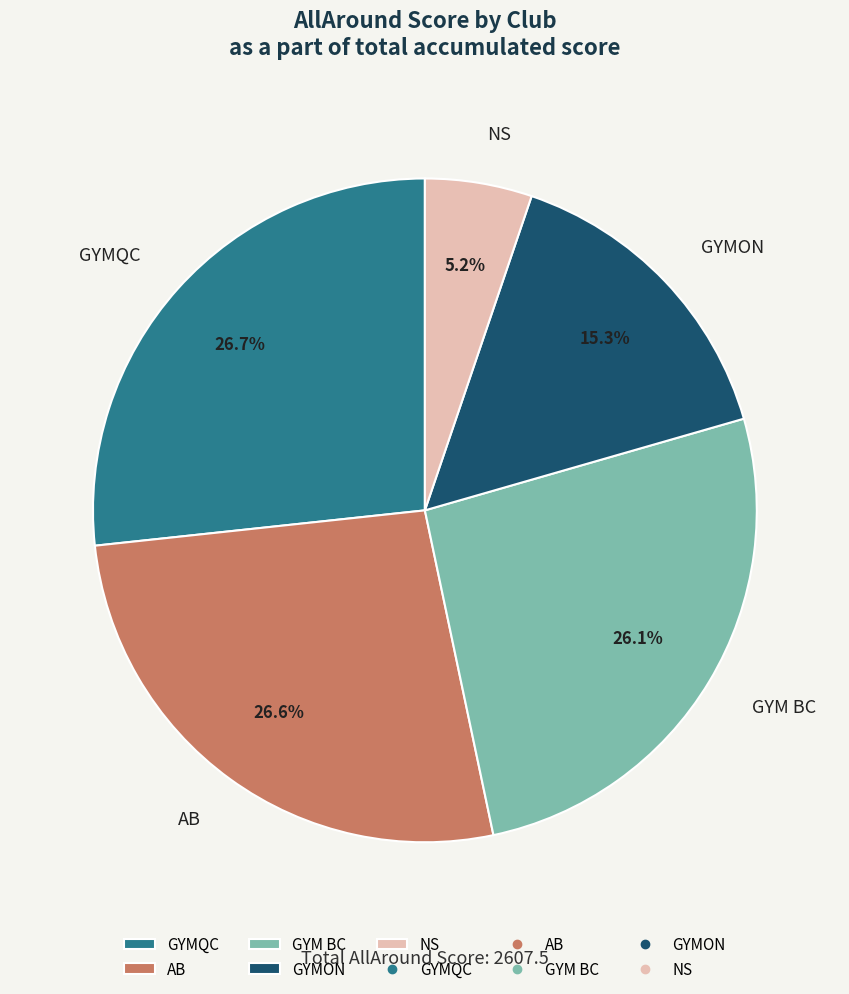

Approximately how many times larger is the value at AB compared to GYMON?

1.7